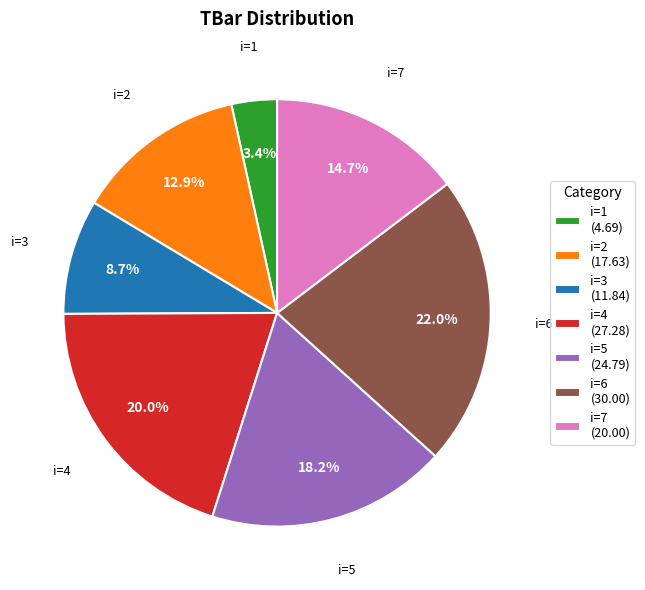

Does any single category account for the majority?

No